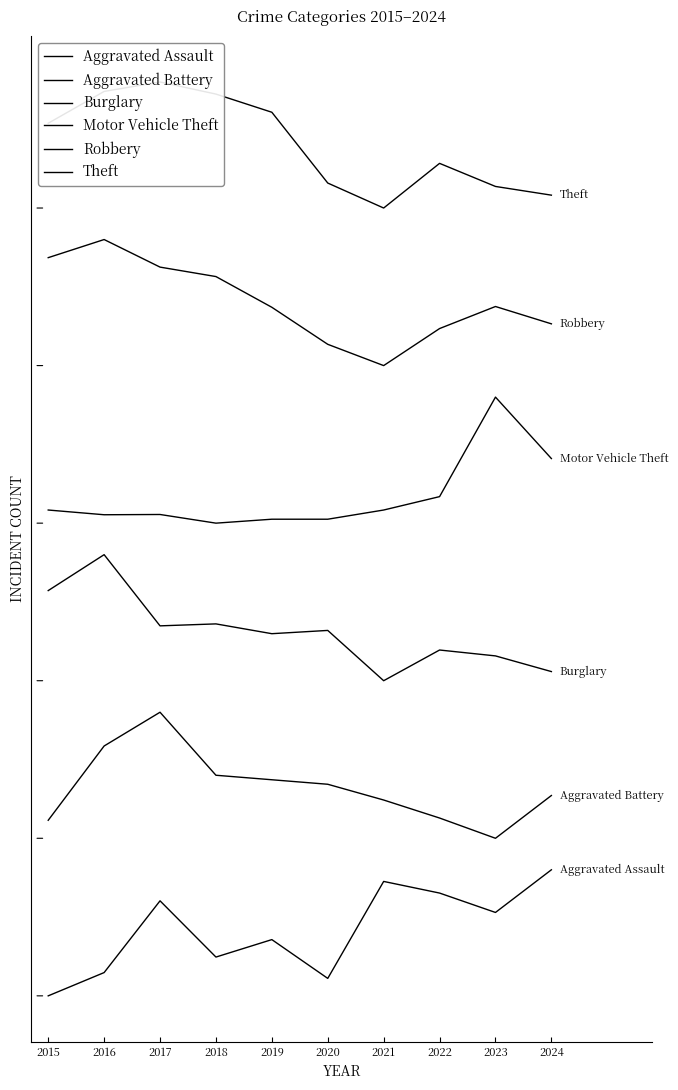

Rank the series by their maximum value, from highest to lowest.

Theft, Robbery, Motor Vehicle Theft, Burglary, Aggravated Battery, Aggravated Assault